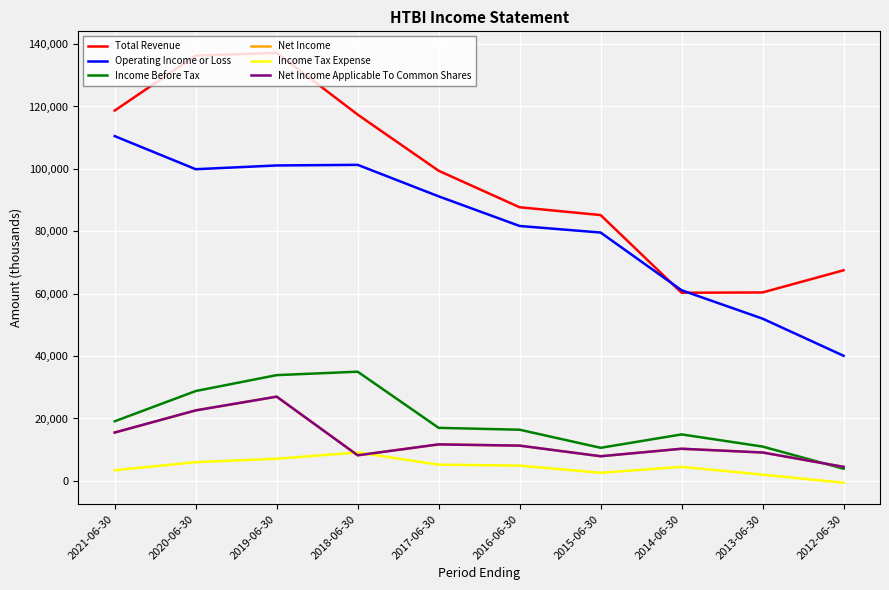

At which category does Income Before Tax reach its first local peak?

2018-06-30